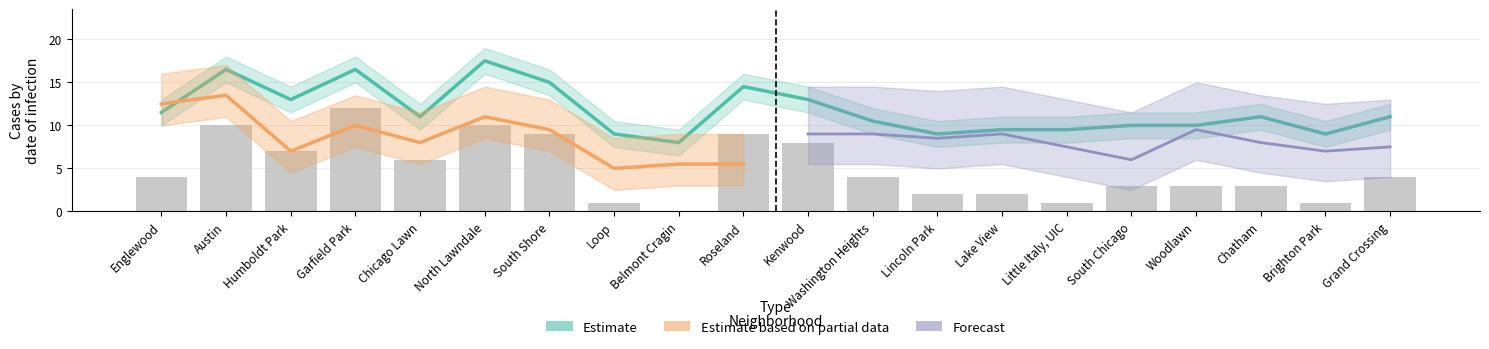

Are the bars grouped side by side (vs. stacked)?

Yes